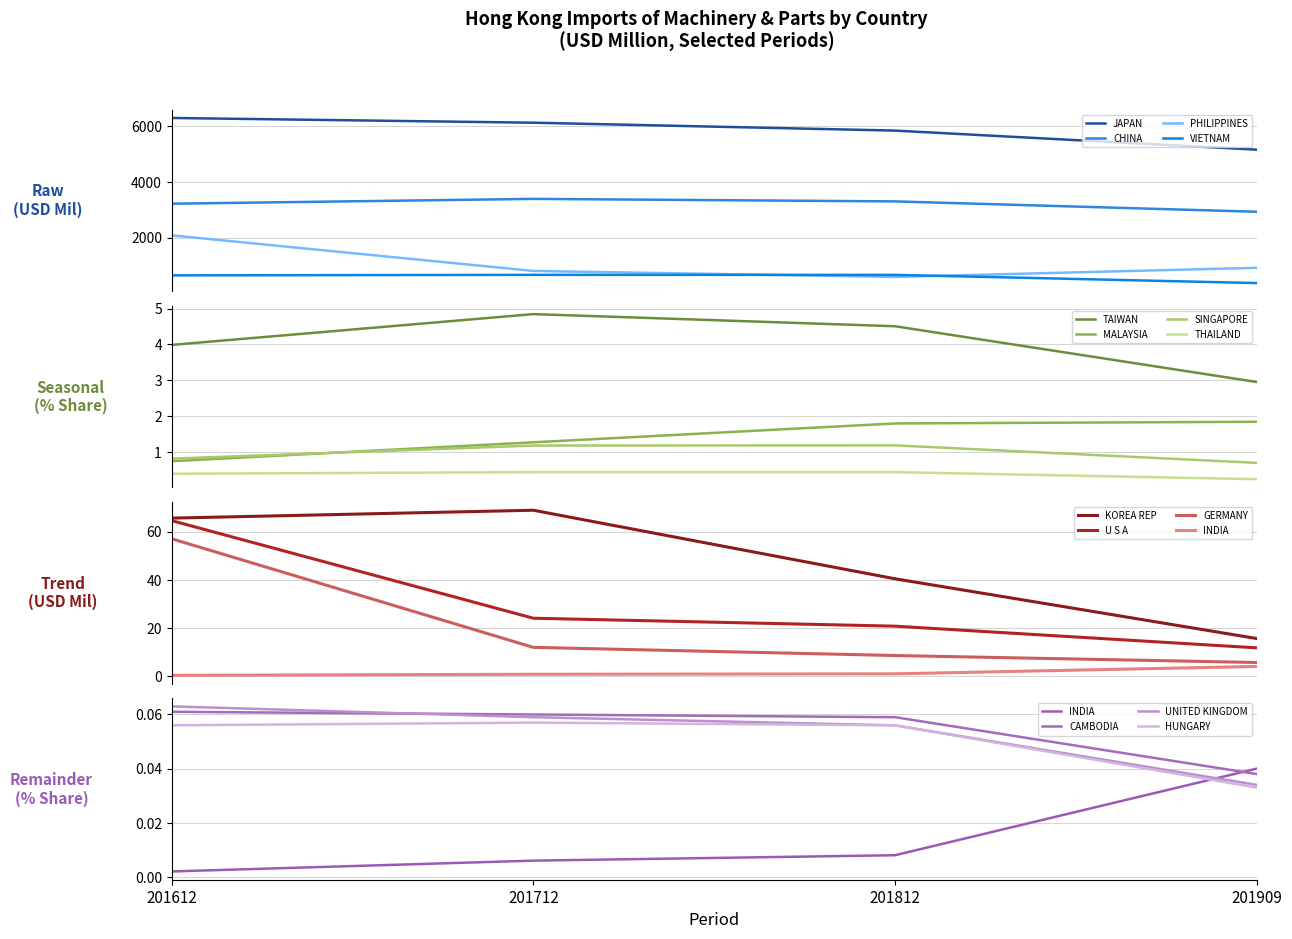

True or false: 201712 and 201812 intersect in this chart.

True